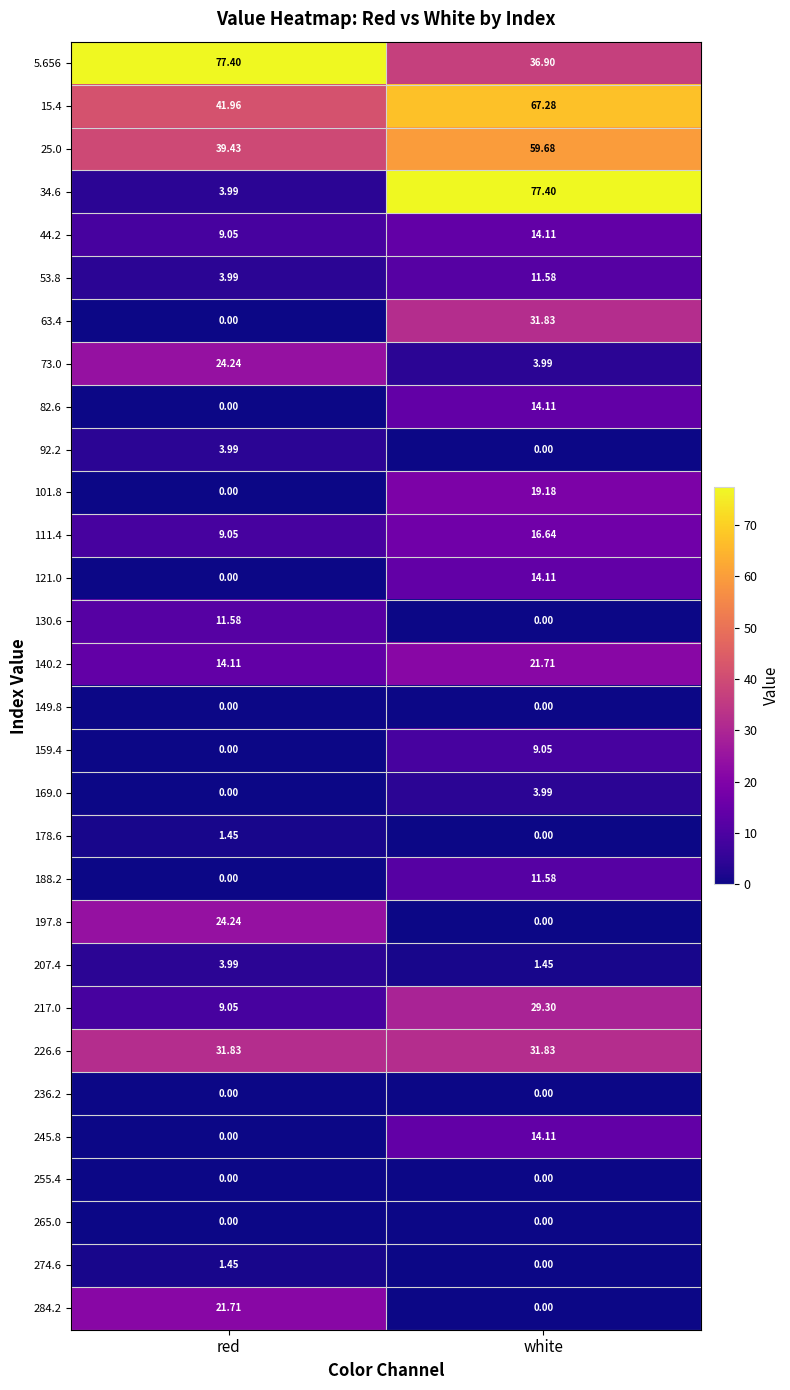

At which label is 111.4 closest to 12?

red